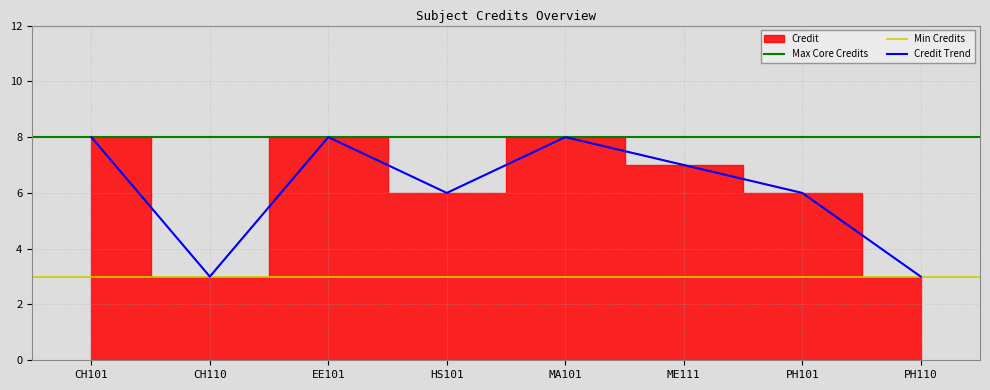

Where is the data nearest to the value 5?

HS101